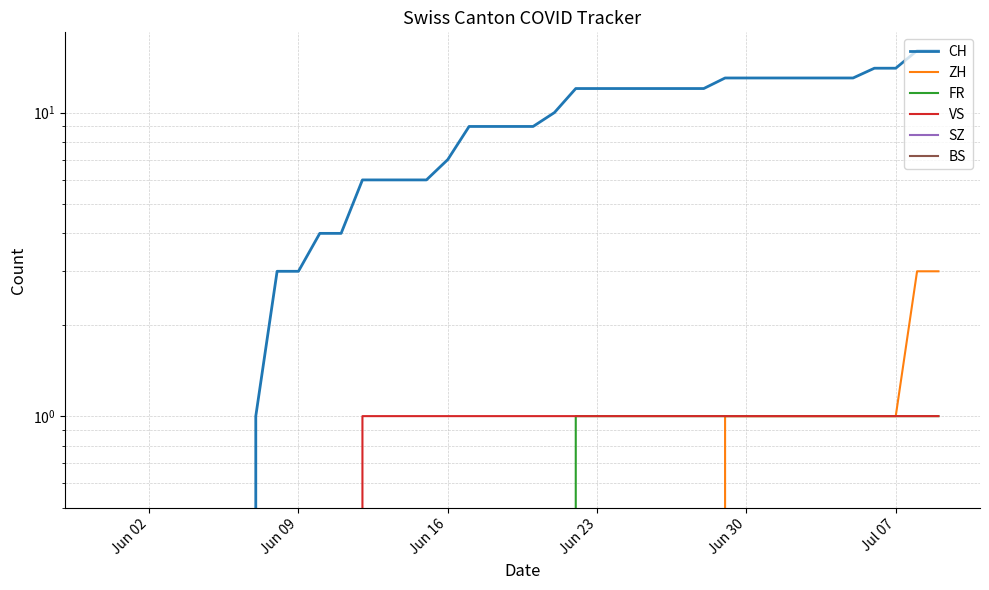

How many lines are shown in the chart?

6